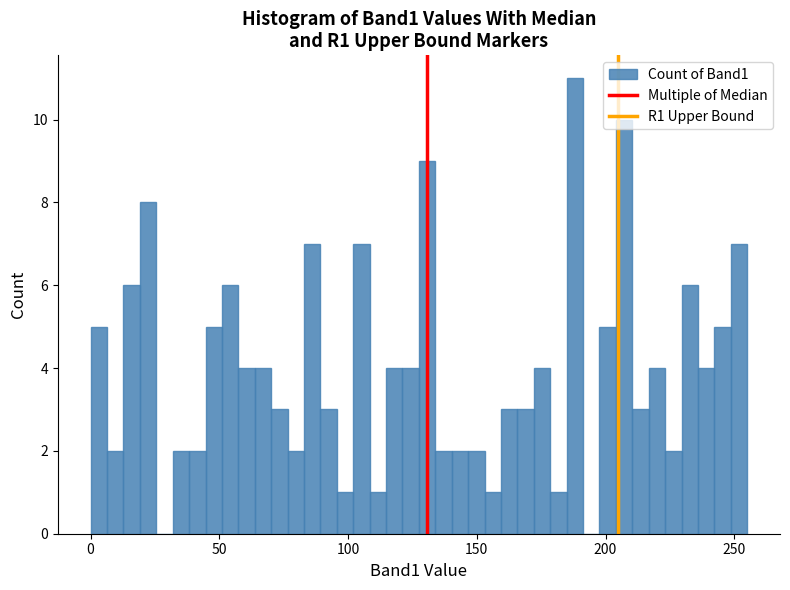

Read against the x-axis, roughly where is the centre of the tallest bar?

190